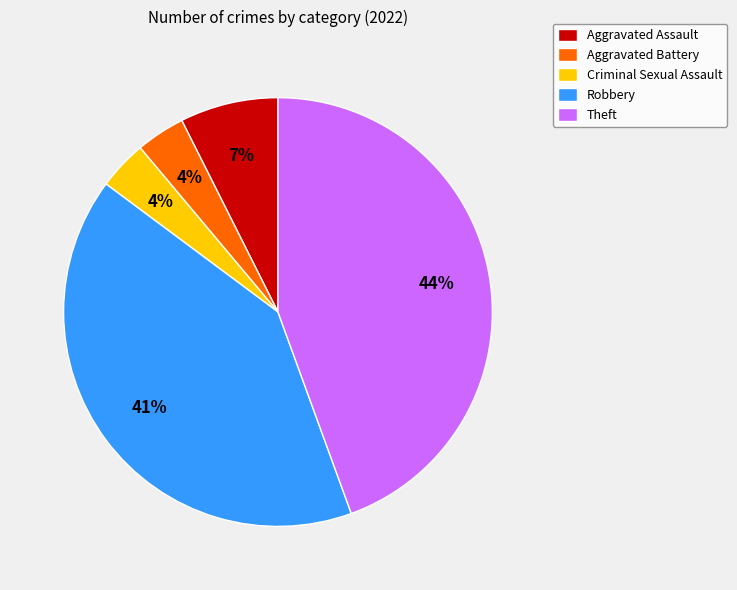

Count the number of slices in the pie.

5